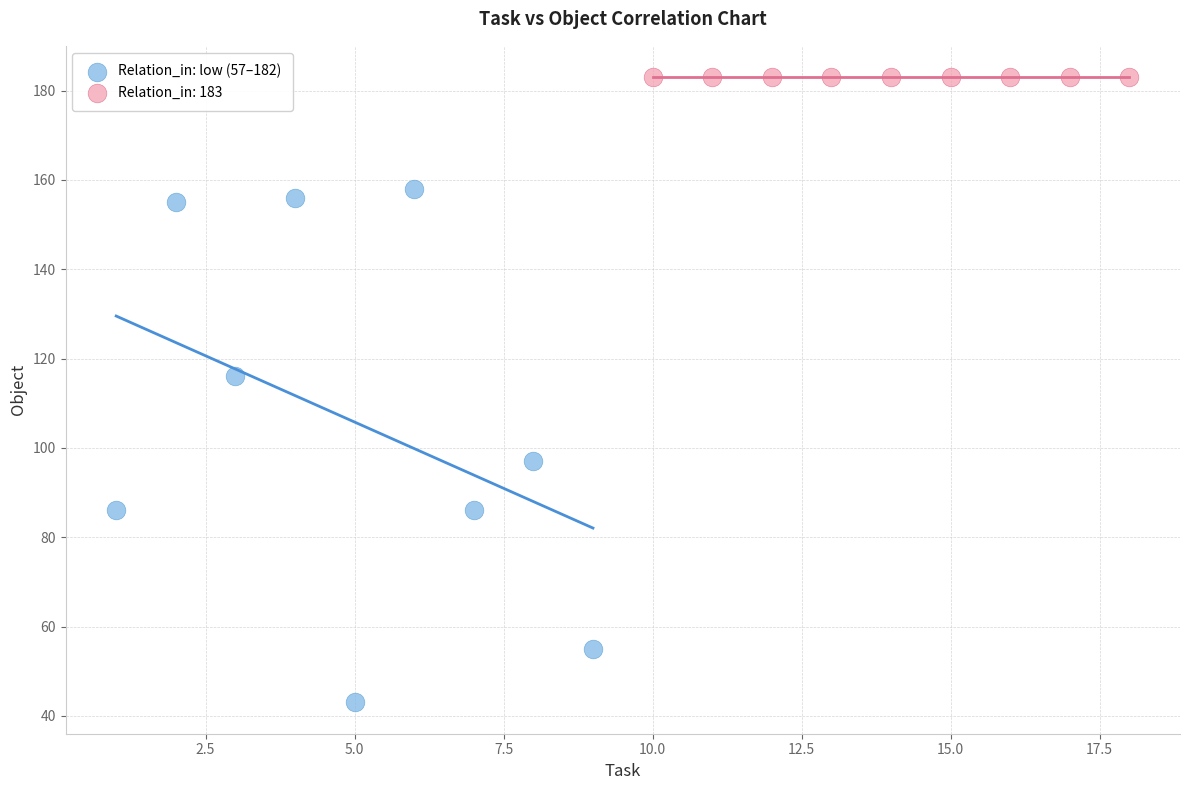

Which series reaches the minimum Y coordinate?

Relation_in: low (57–182)